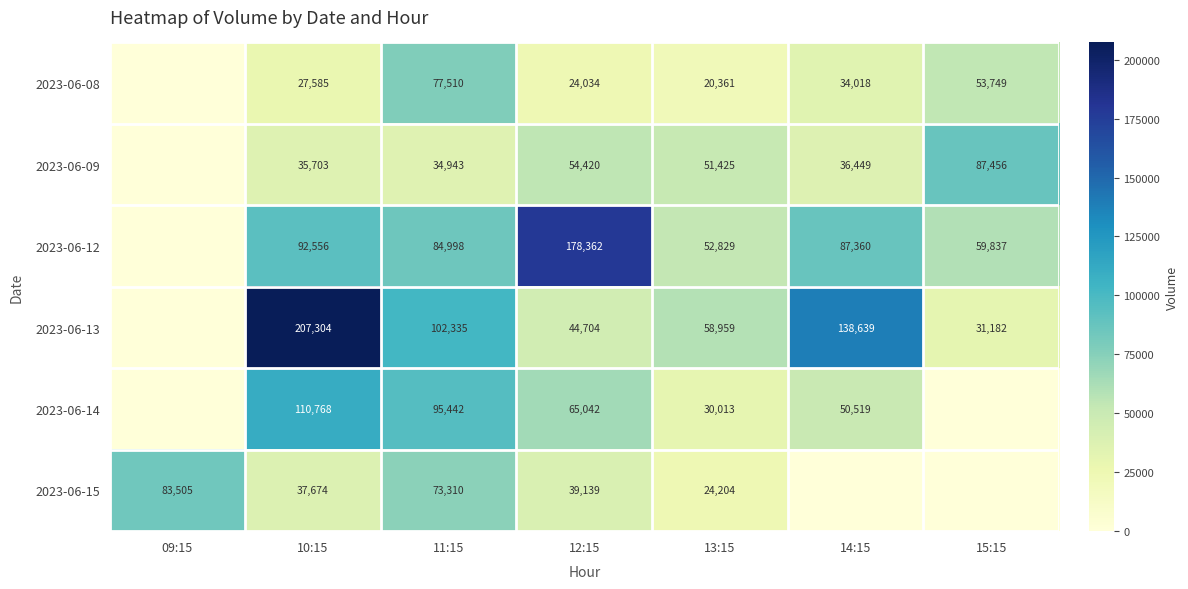

What is the difference between the 2023-06-15 values at 09:15 and 11:15?

10195